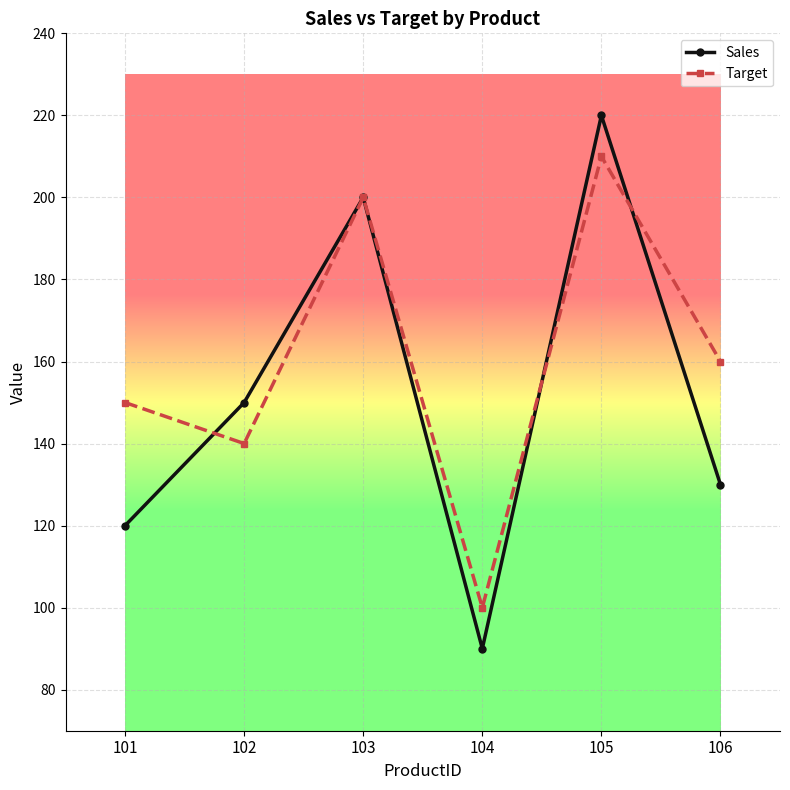

Does the chart have visible grid lines?

Yes